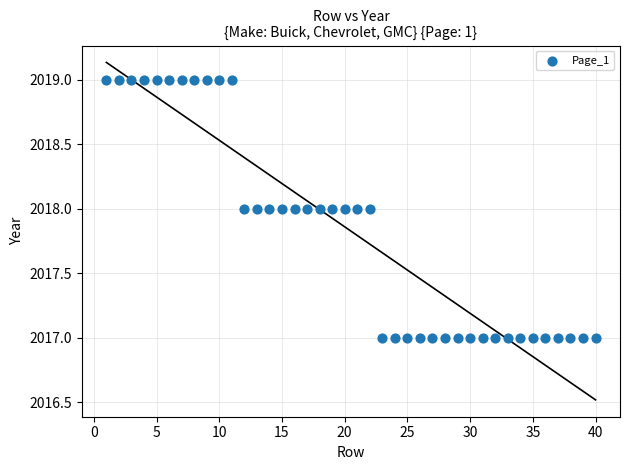

What is the range of X values (max minus min)?

39